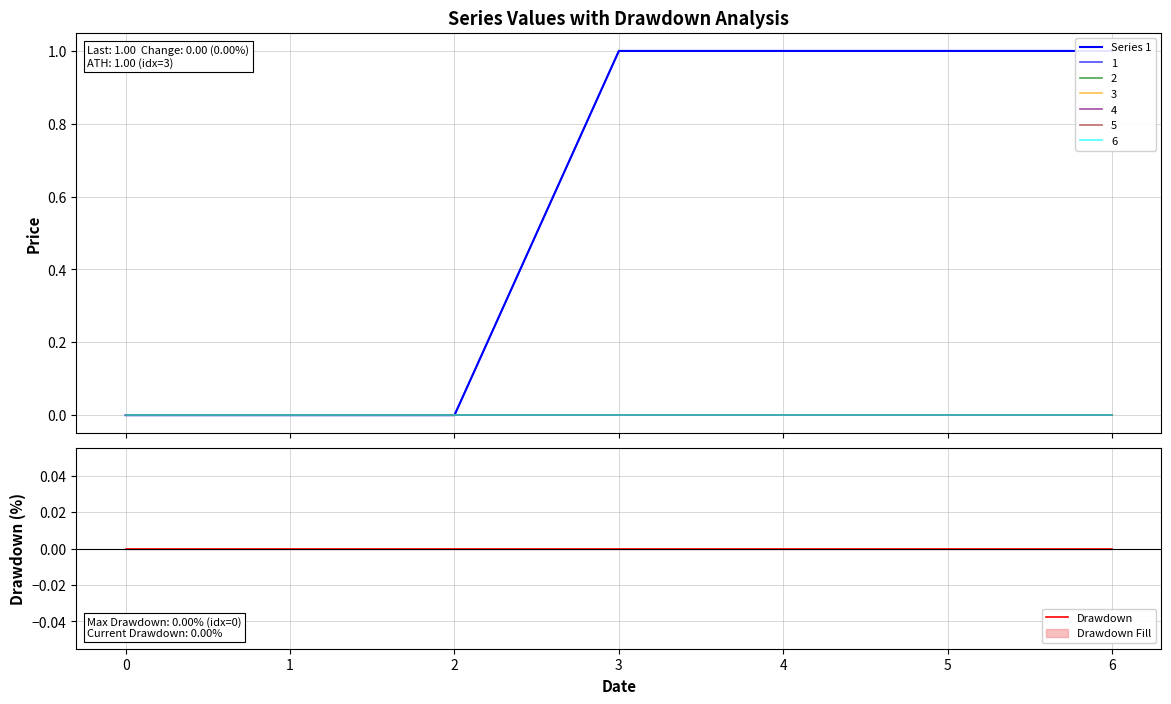

True or false: Series 1 and Drawdown intersect in this chart.

False